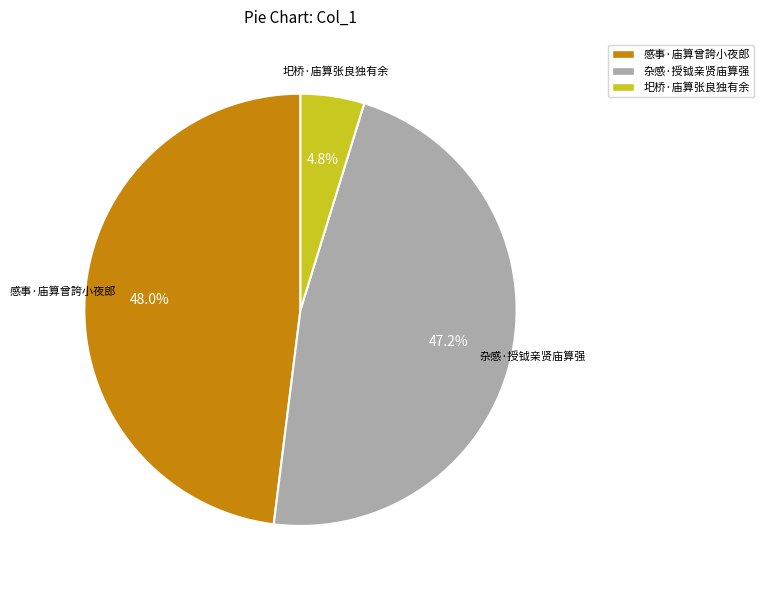

What is the largest slice in the pie chart?

感事·庙算曾誇小夜郎